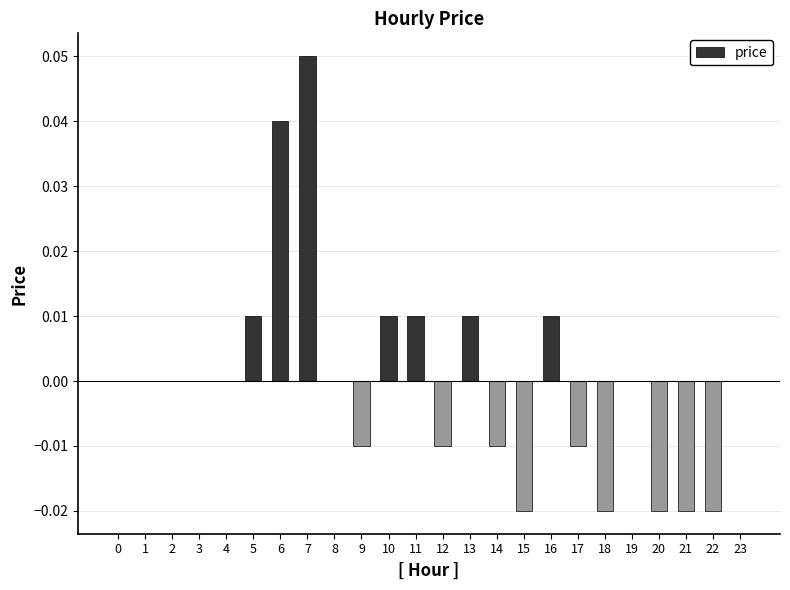

Which category has the highest value across all series?

7